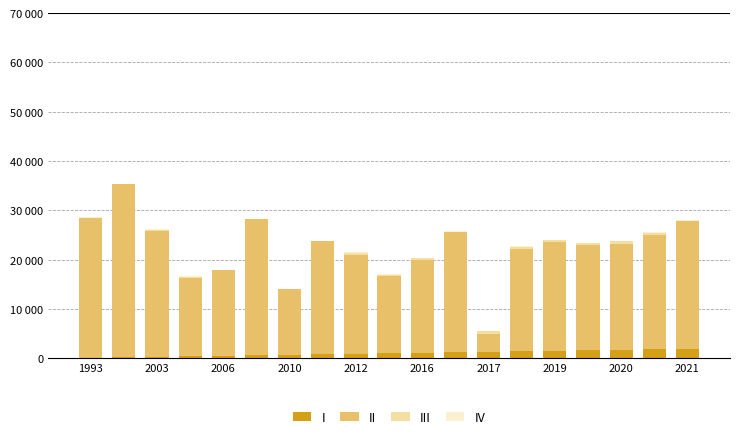

Are the bars grouped side by side (vs. stacked)?

No